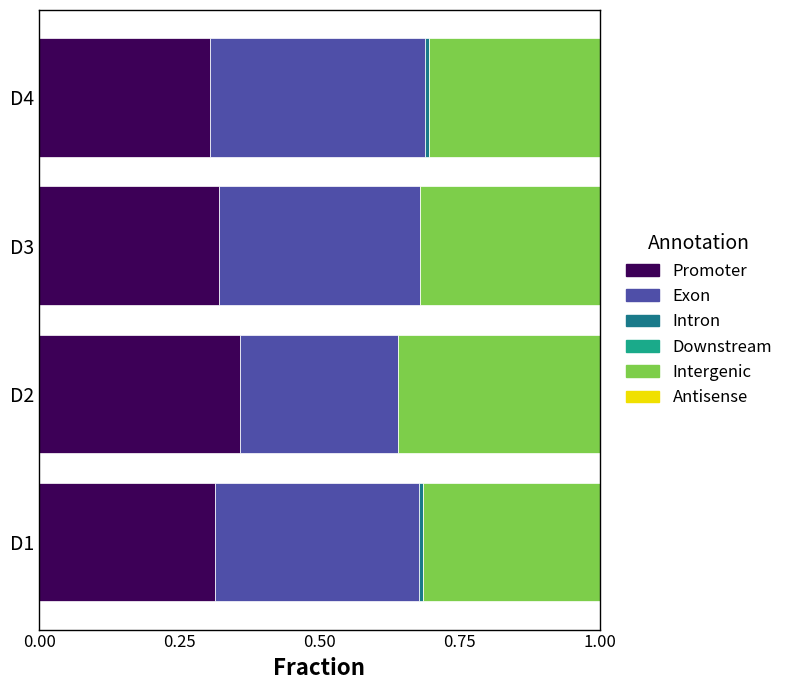

Which category has the highest value in the Promoter series?

D2